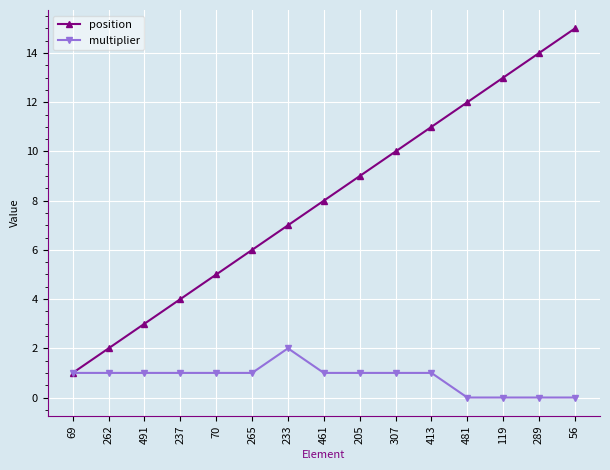

True or false: position has more than 2 interior local peaks.

False